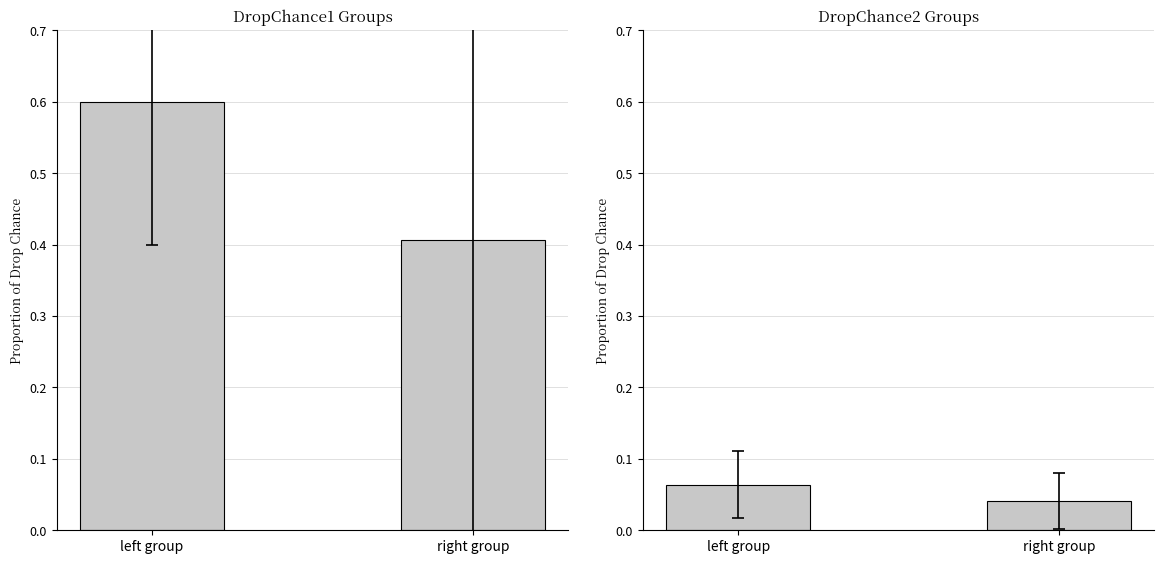

The value at left group is 0.0. True or false?

False